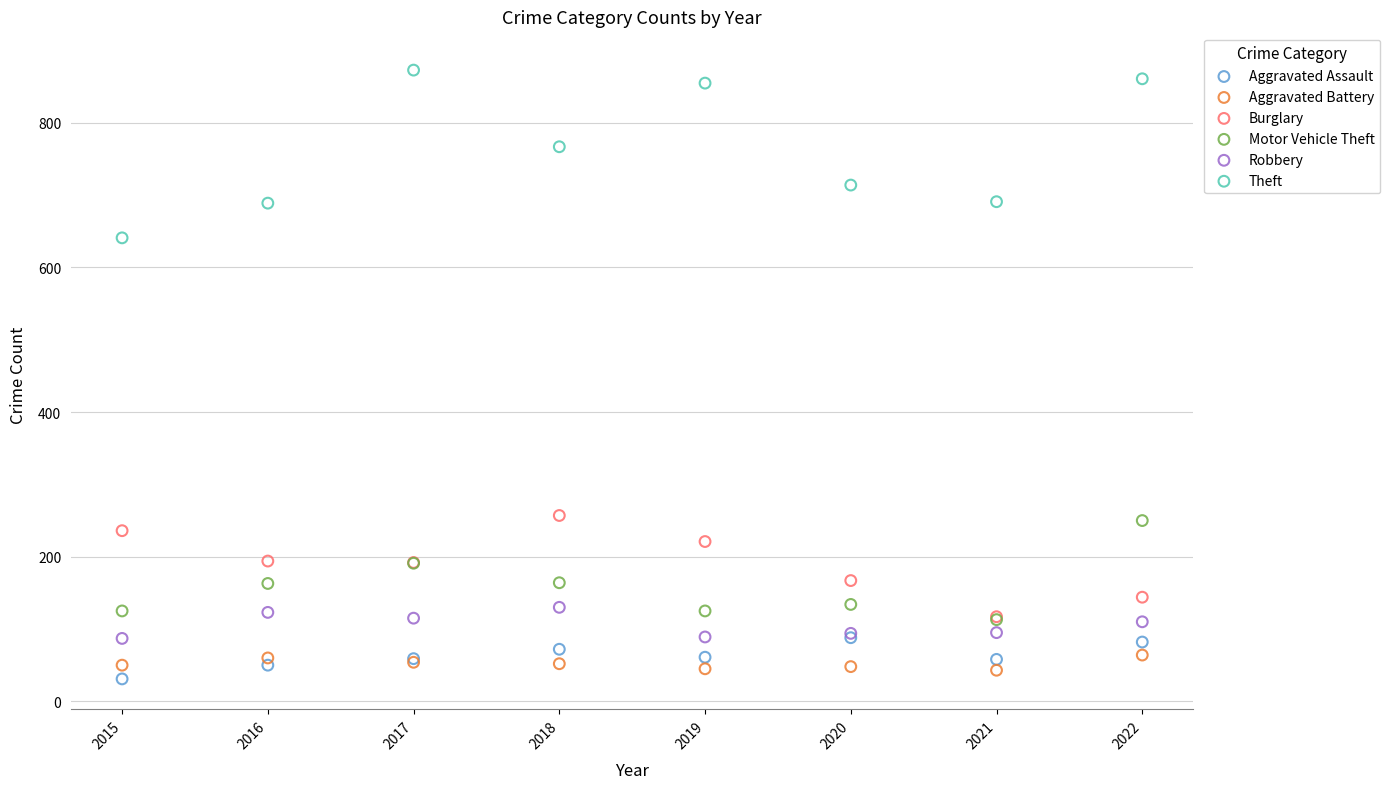

Which series has the largest Y range (max minus min)?

Theft